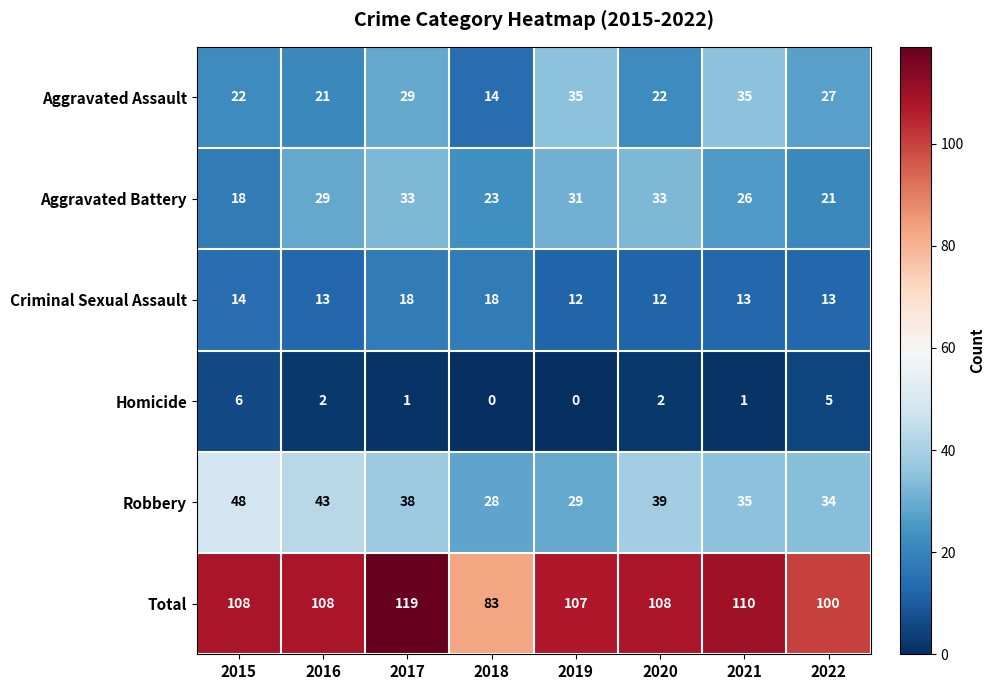

What is the greatest value displayed?

119